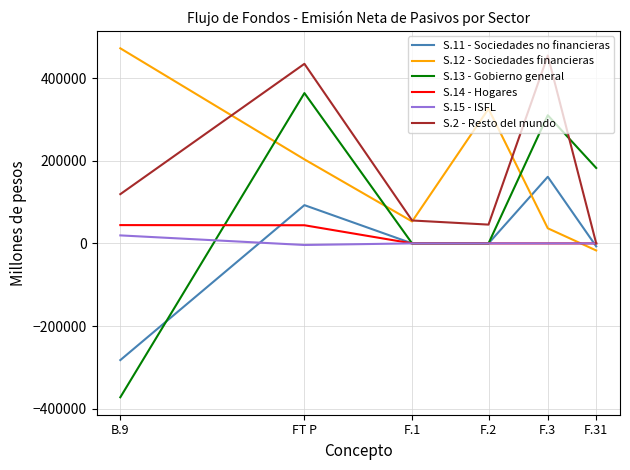

Which series has the largest range (max minus min)?

S.13 - Gobierno general